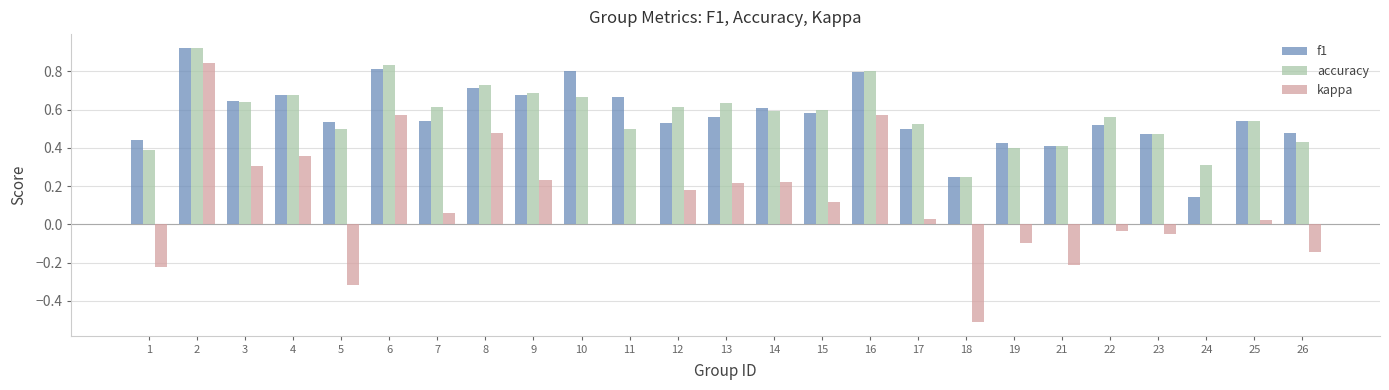

The kappa series shows 0.5 at 8. True or false?

True